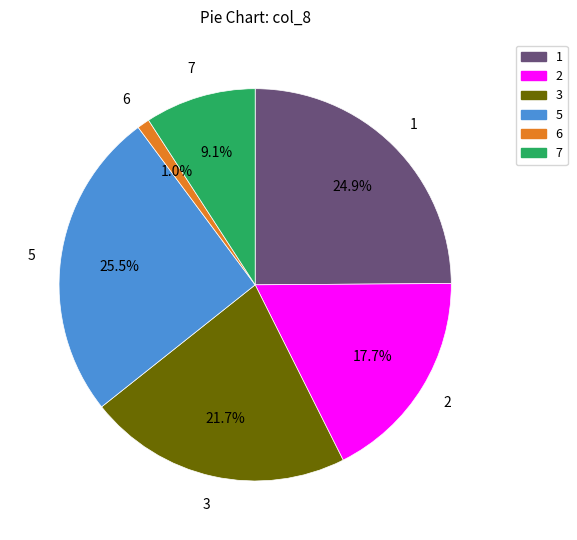

Which slice is the largest?

5